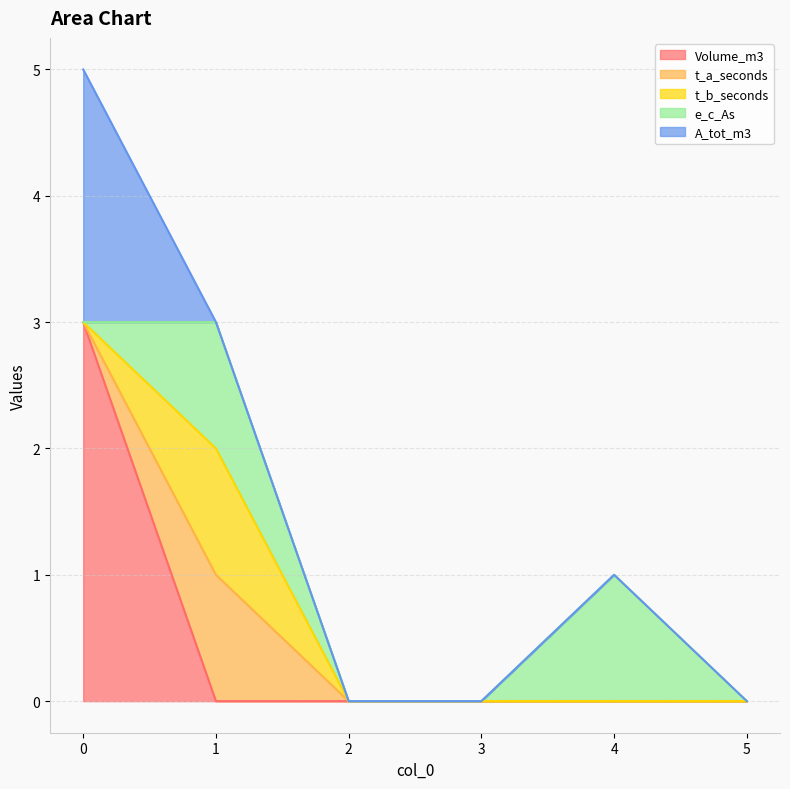

Which category has the highest value in the e_c_As series?

1